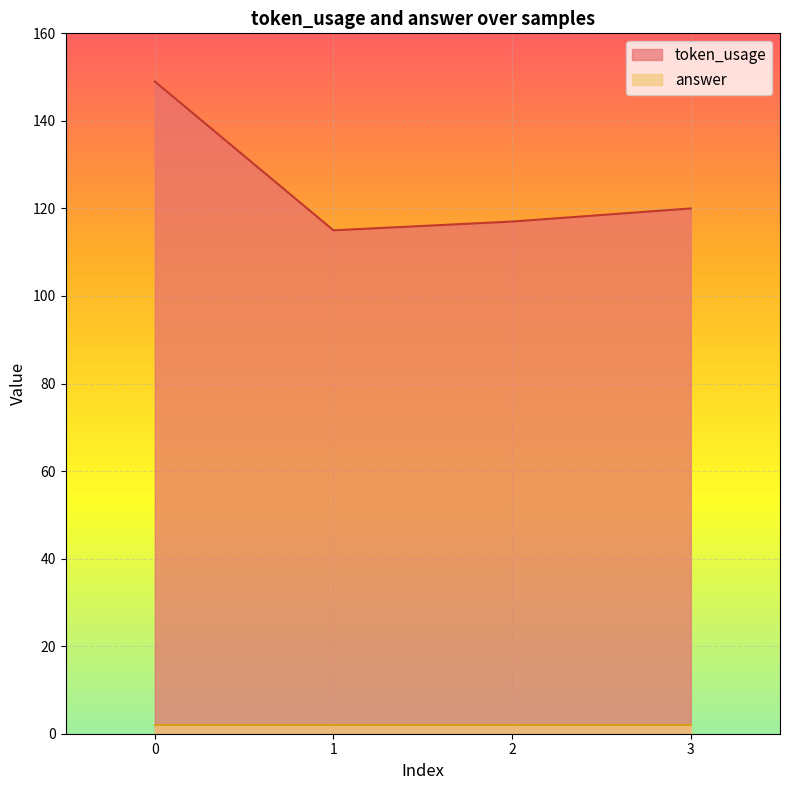

At which category does the data reach its first local valley?

1